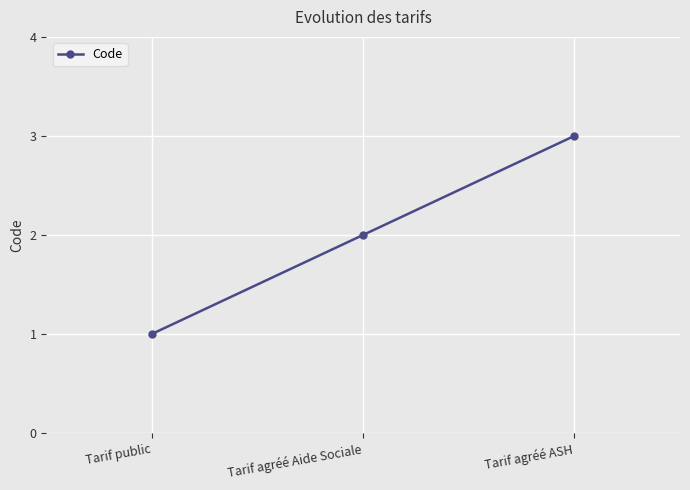

What is the average value?

2